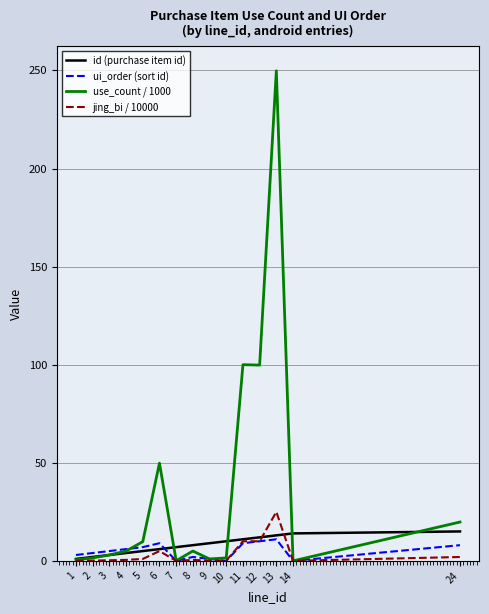

At which category is the sum across all series the highest?

13